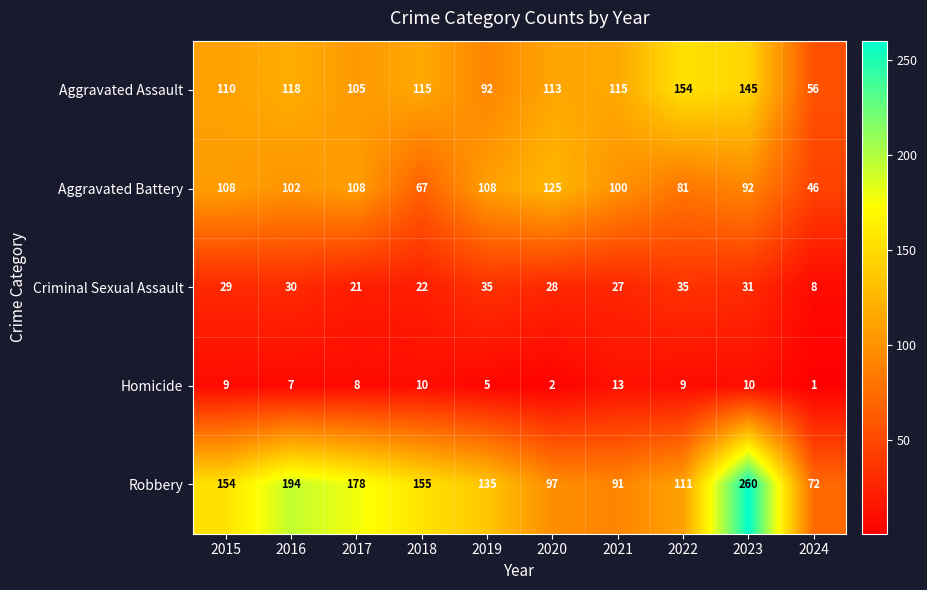

Which series changed the most between 2020 and 2021?

Aggravated Battery